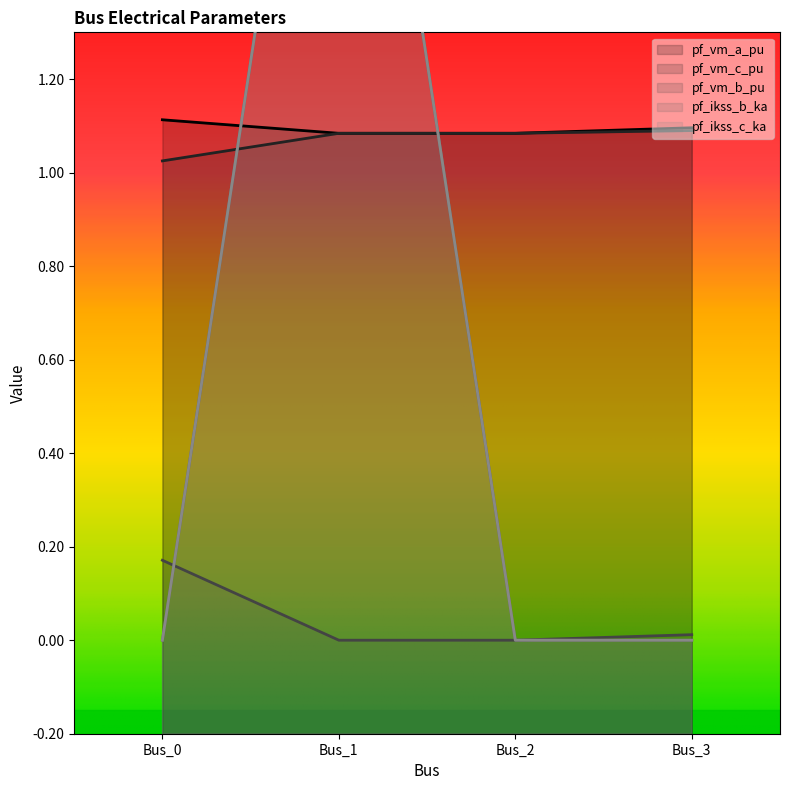

What is the greatest value displayed?

2.5